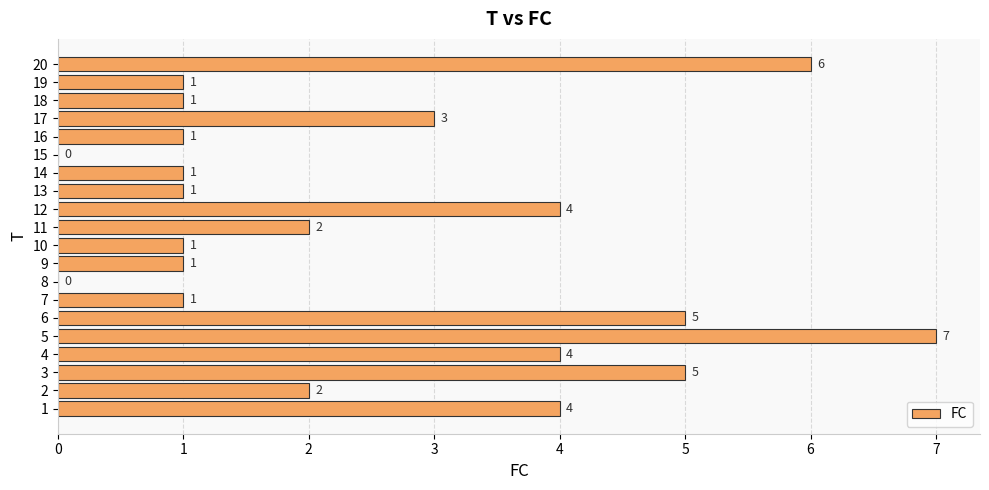

How many values are above zero?

18